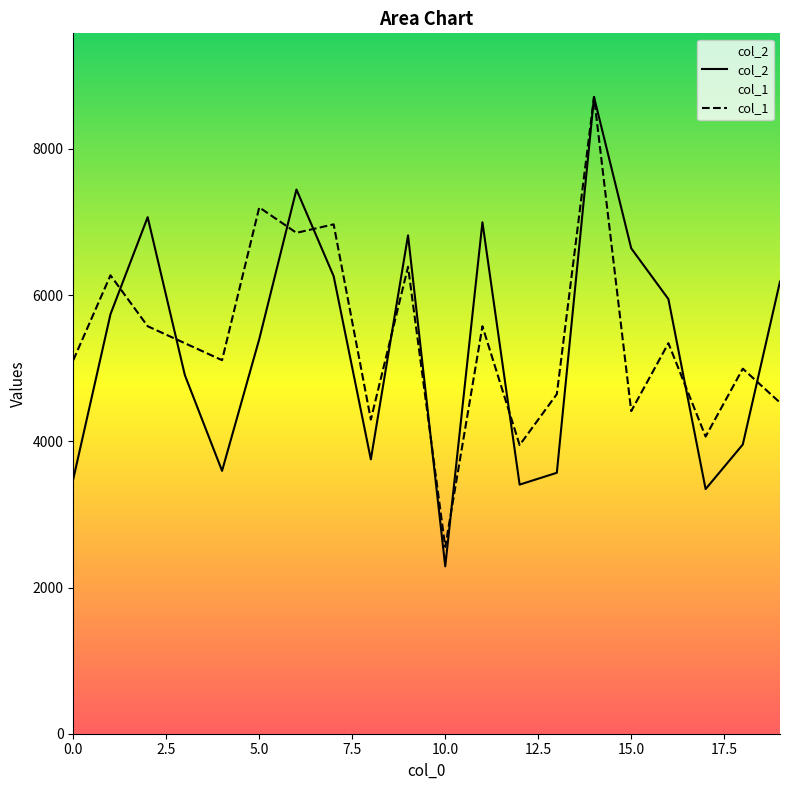

What is the difference between the maximum and minimum values in the col_1 series?

6155.8